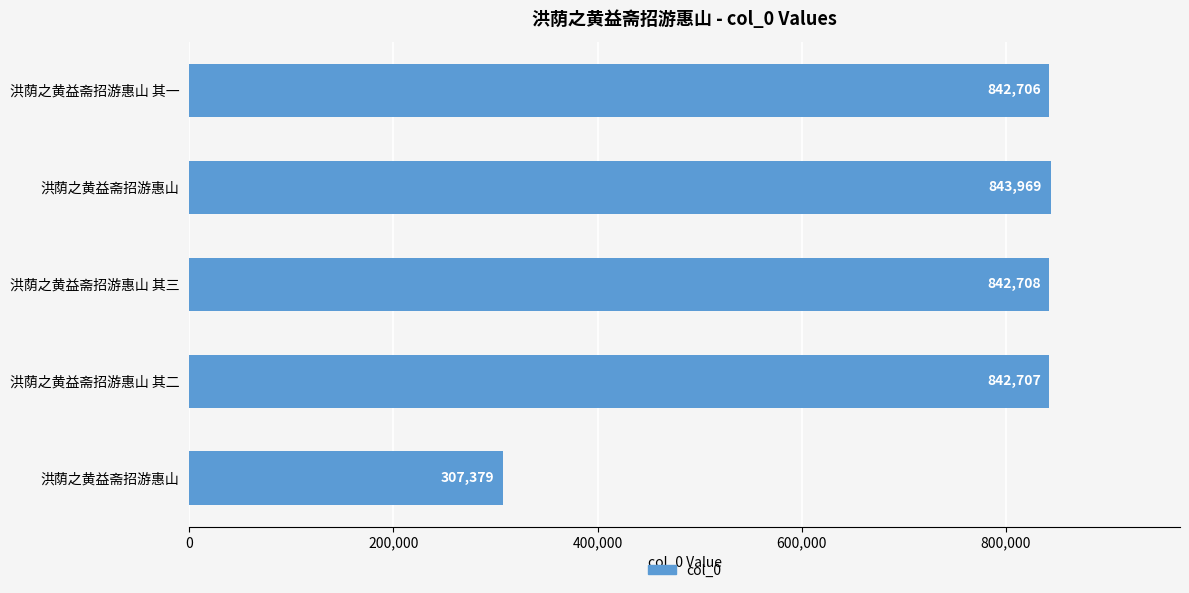

How many distinct data groups are displayed?

1